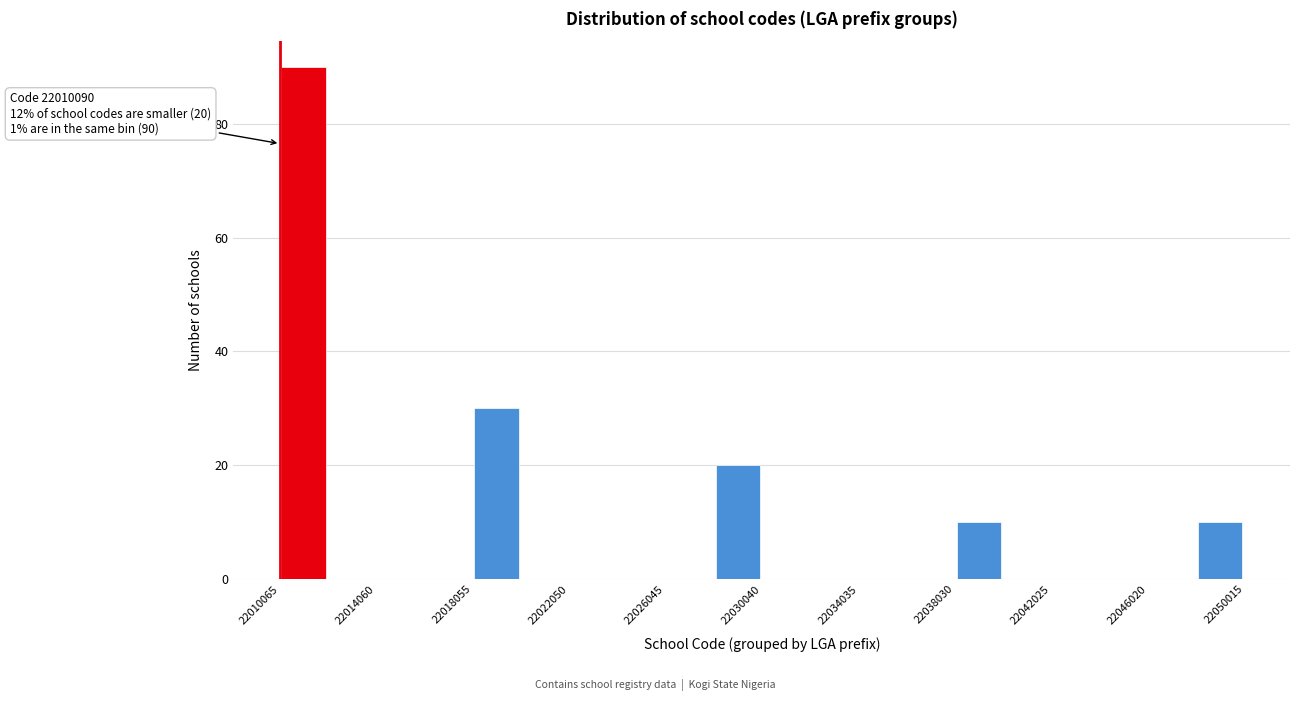

Around what value on the x-axis is the tallest bar? Give the approximate position of its centre, as read against the axis.

22011000